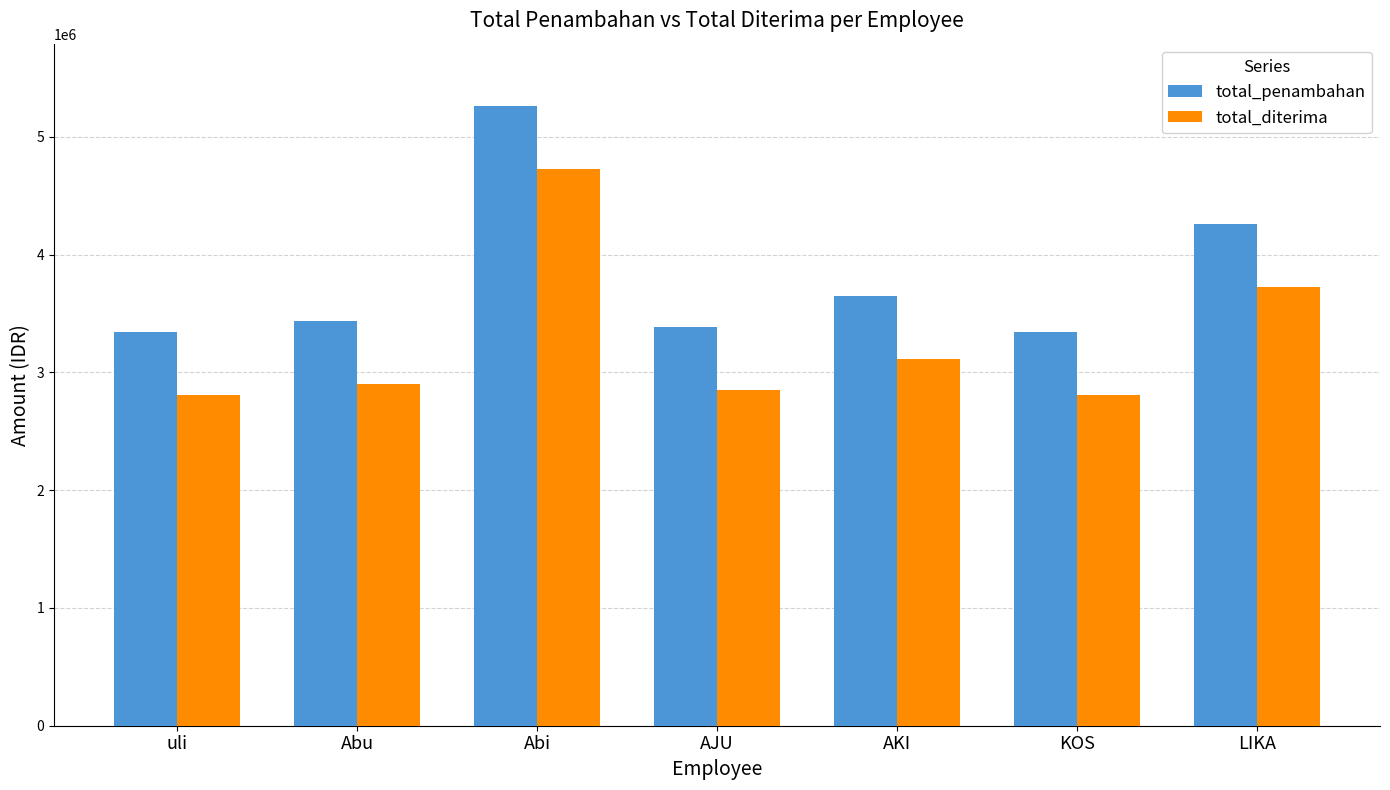

What is the total value across all series at uli?

6145000